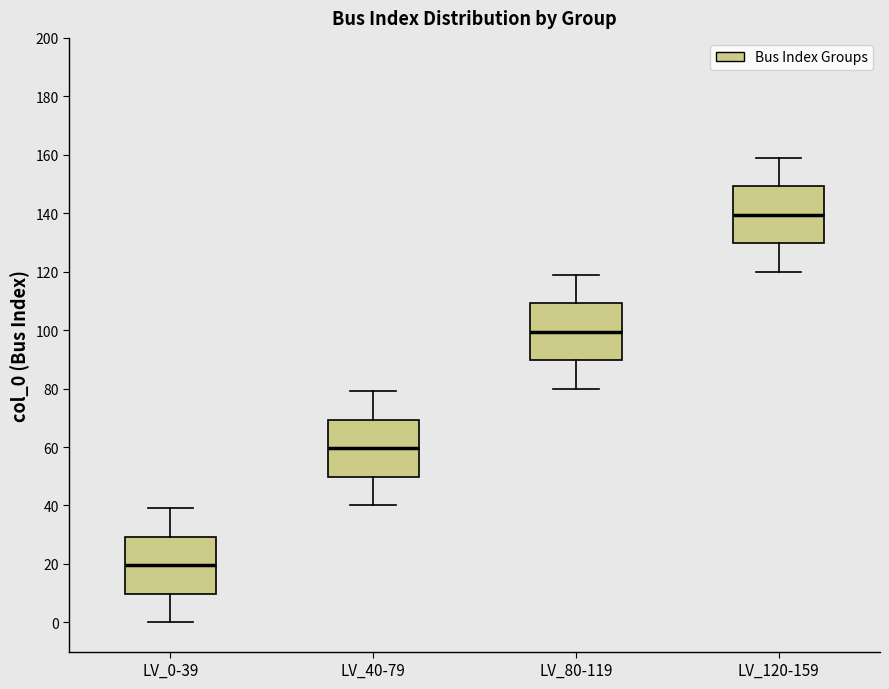

Which box has the lowest median line?

LV_0-39